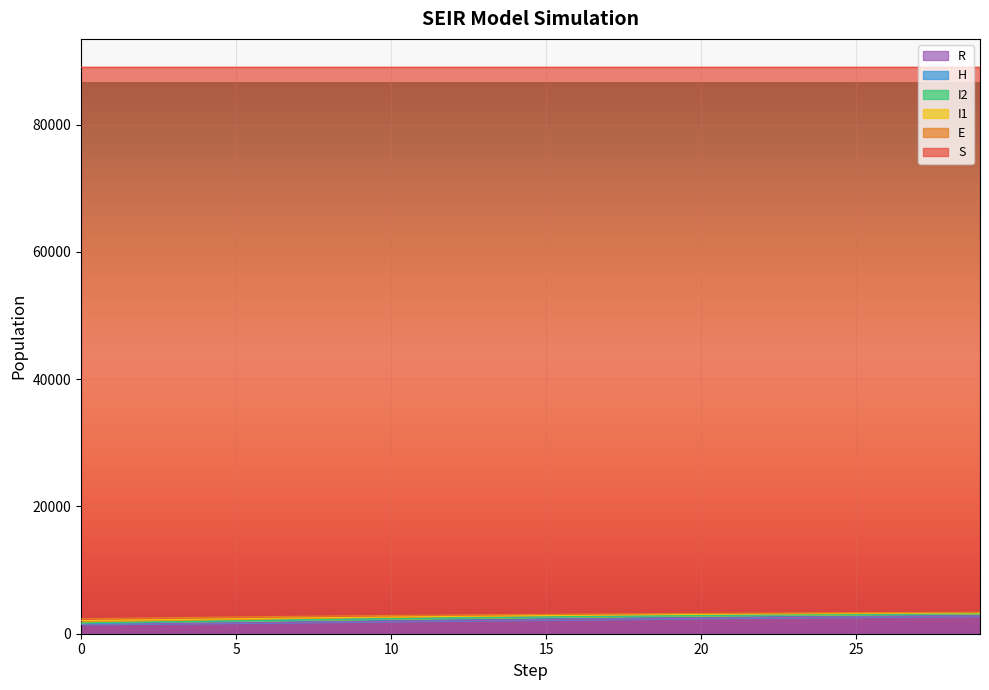

What is the maximum value for R?

2776.2